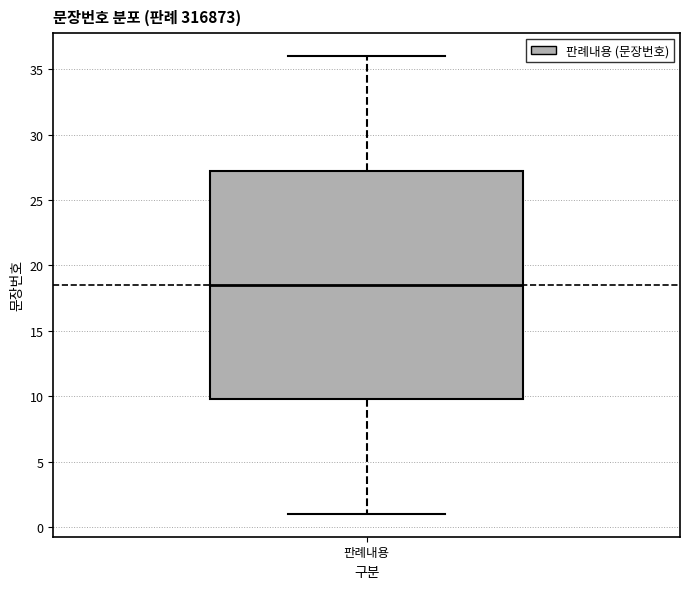

Transcribe this box plot: give where the median line is, the range the box spans, and where the two whiskers end, as read against the y-axis. The values are not printed on the chart, so give them approximately, as read against the axis.

median 18.5, box 10.0 to 27.5, whiskers 1.0 to 36.0